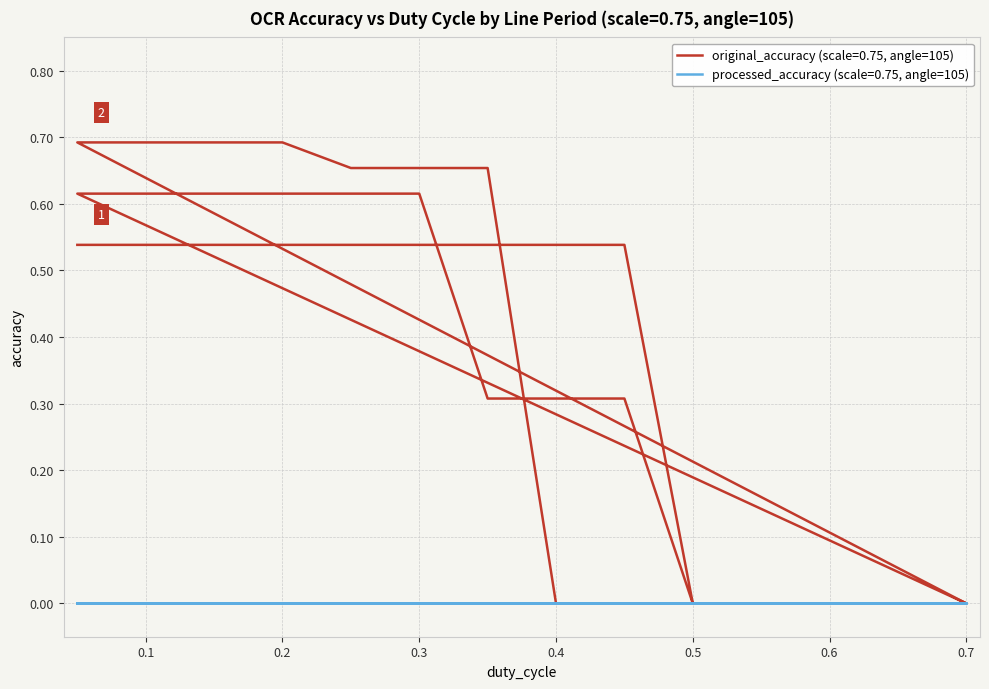

The chart shows a value of 0.2 at 0.2. True or false?

False